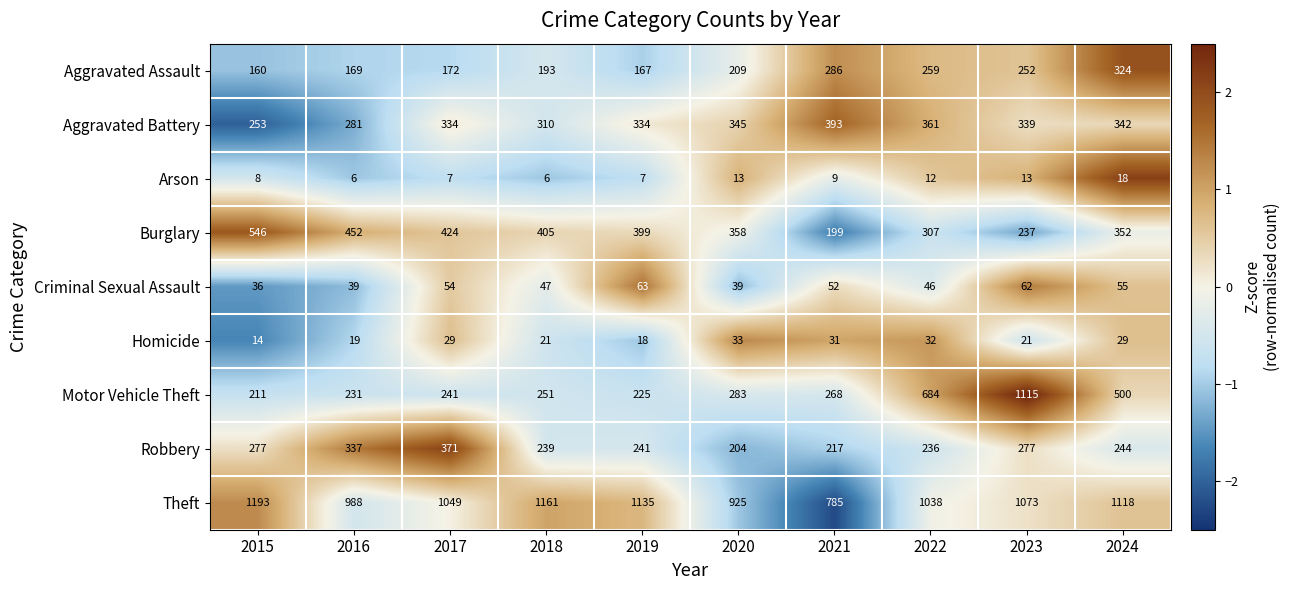

What is the sum of all Robbery values?

2643